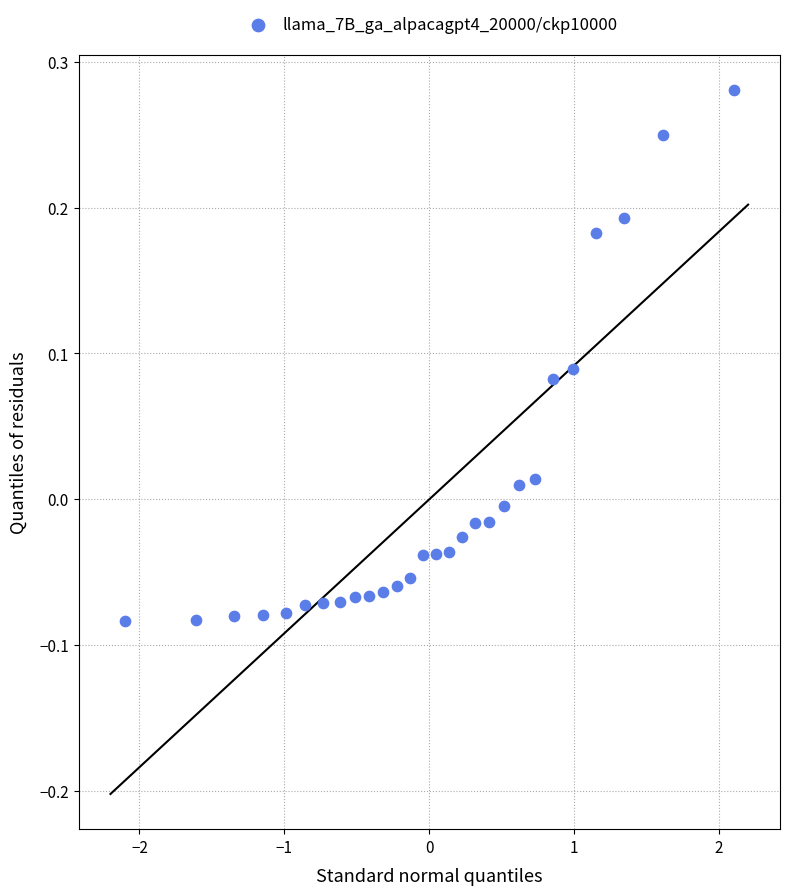

What is the range of Y values (max minus min)?

0.4